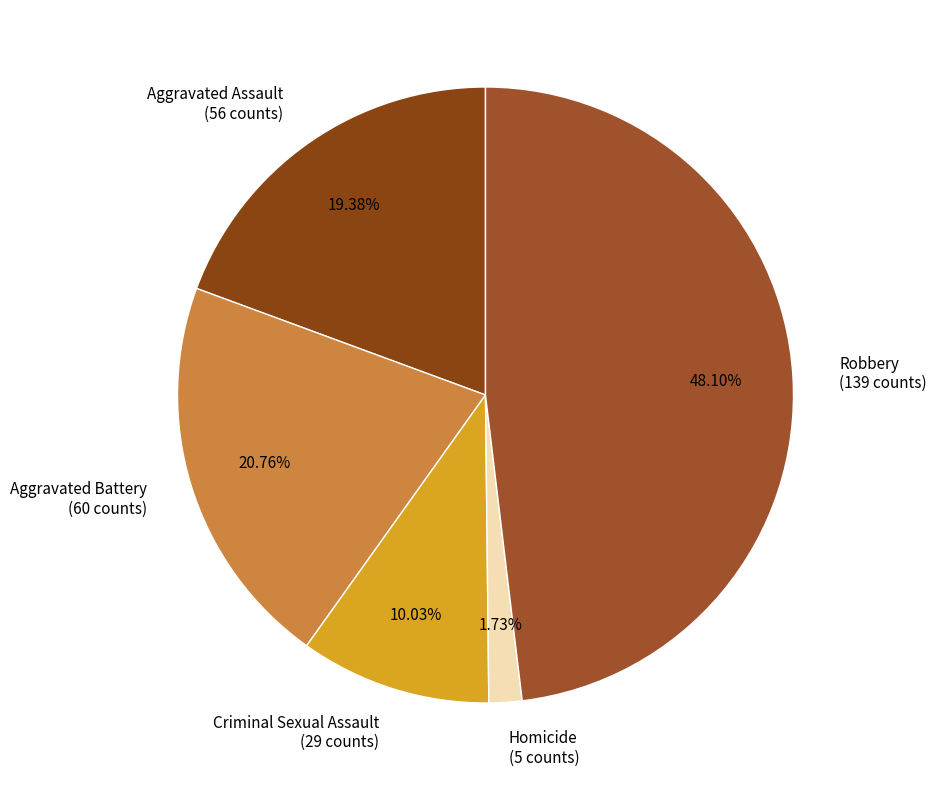

How many slices are in this pie chart?

5